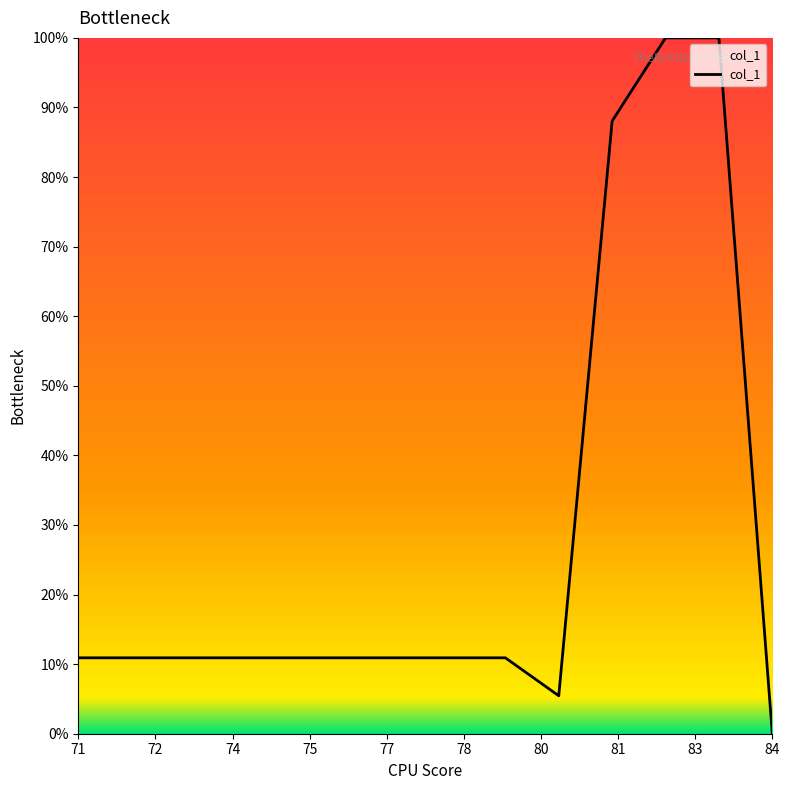

Does the chart display data point markers on the line(s)?

No